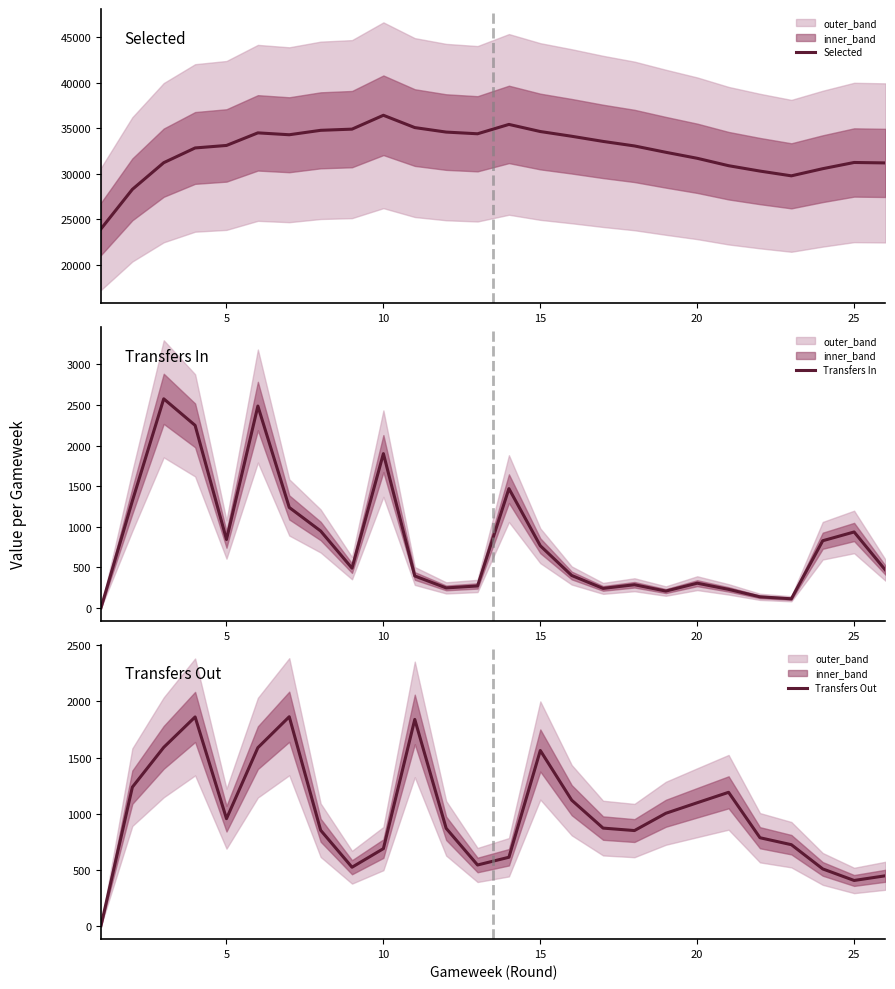

The value of Transfers In at 5 is 1114. True or false?

False